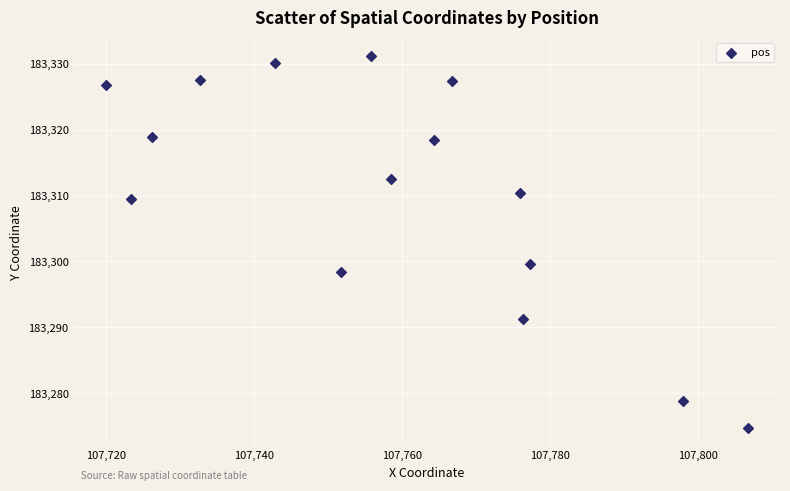

What Y value in the scatter plot is closest to 183302?

183299.6